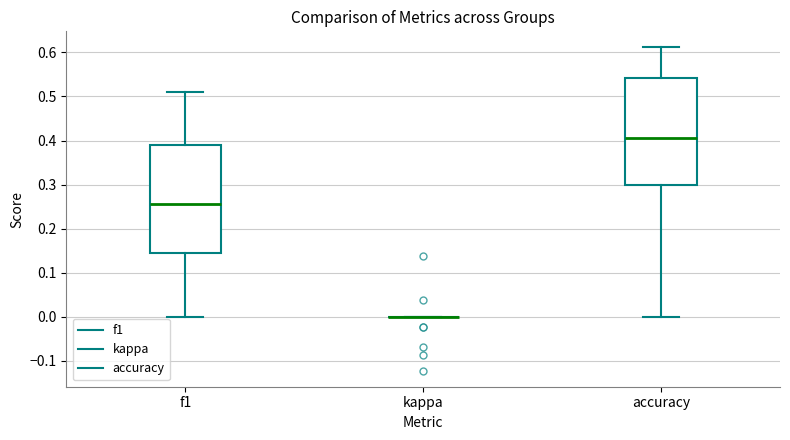

Where does the upper whisker of the box for accuracy end on the y-axis? The values are not printed on the chart, so give them approximately, as read against the axis.

0.61